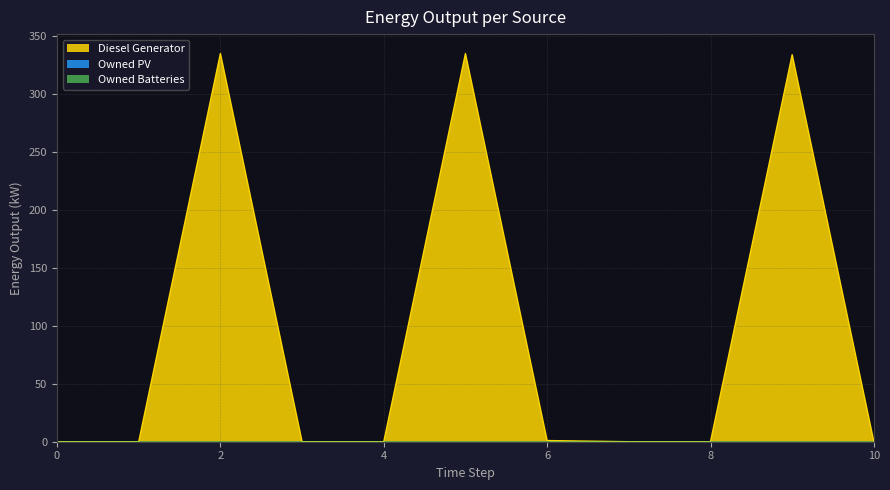

True or false: Owned Batteries and Owned PV intersect in this chart.

False